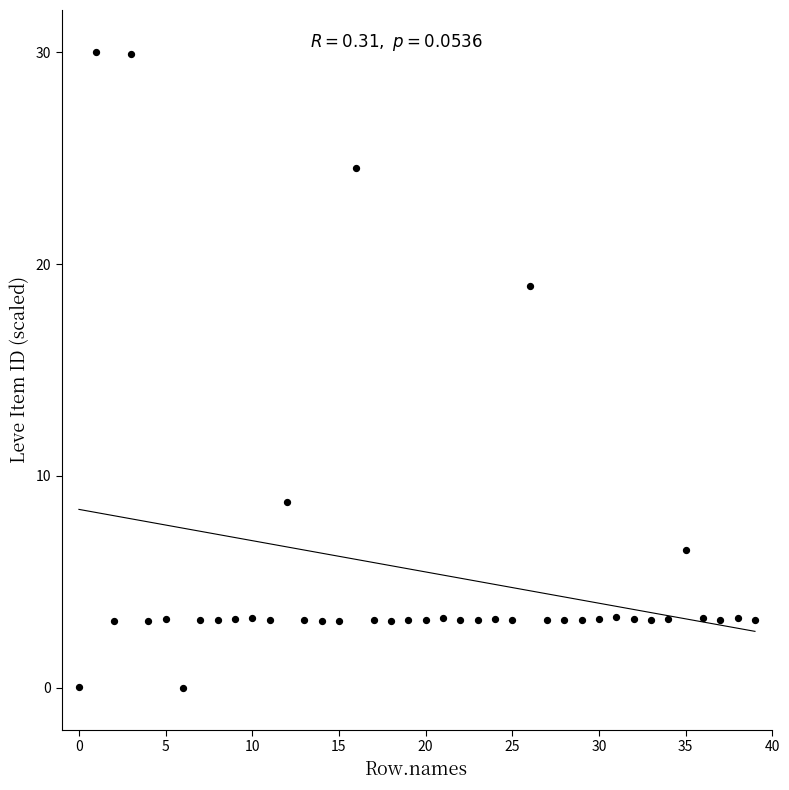

What Y value in the scatter plot is closest to 15?

19.0